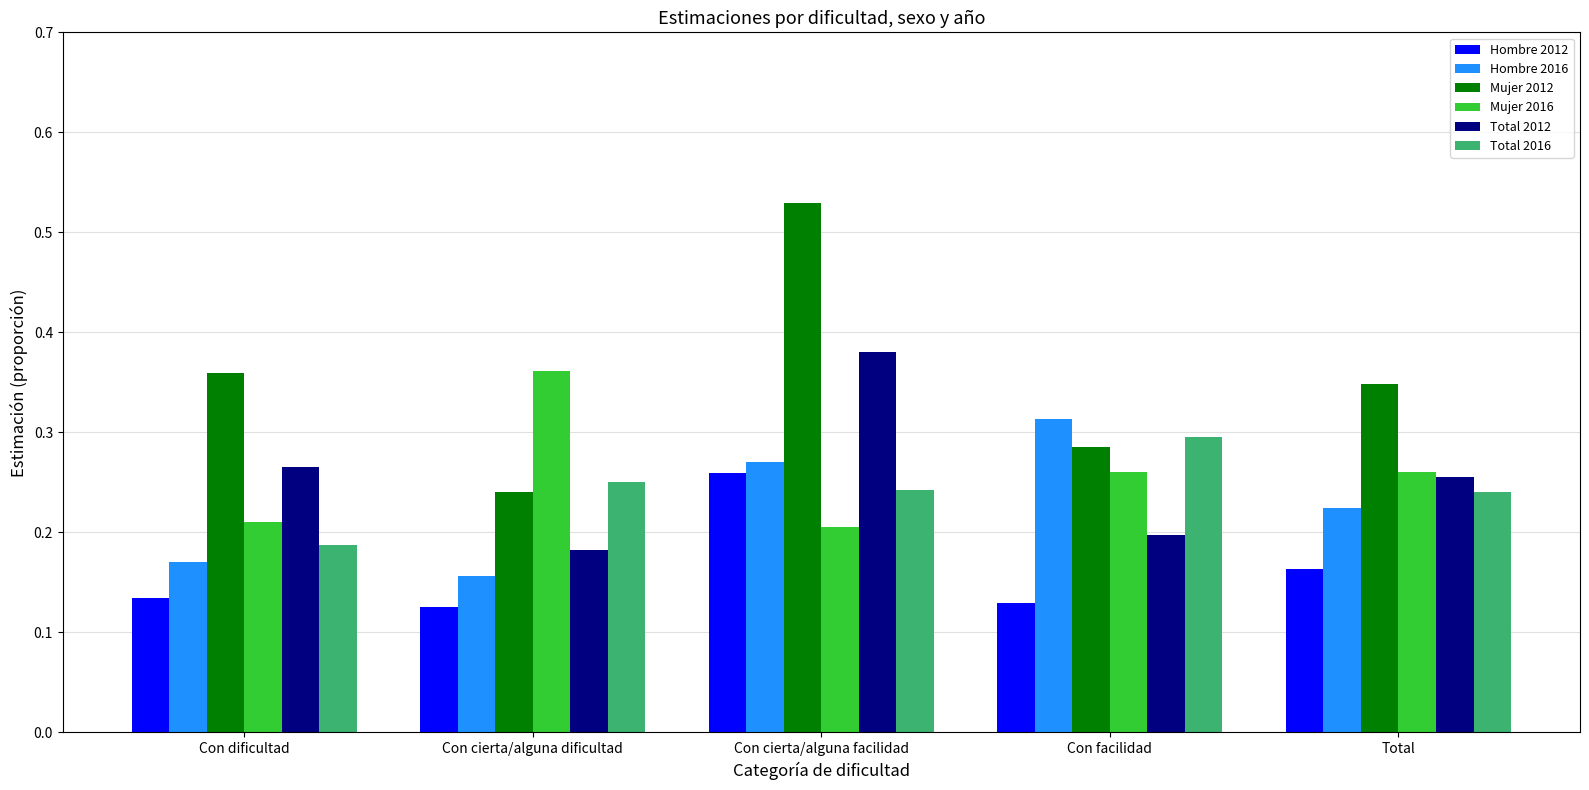

What is the label of the 5th bar from the right?

Con dificultad